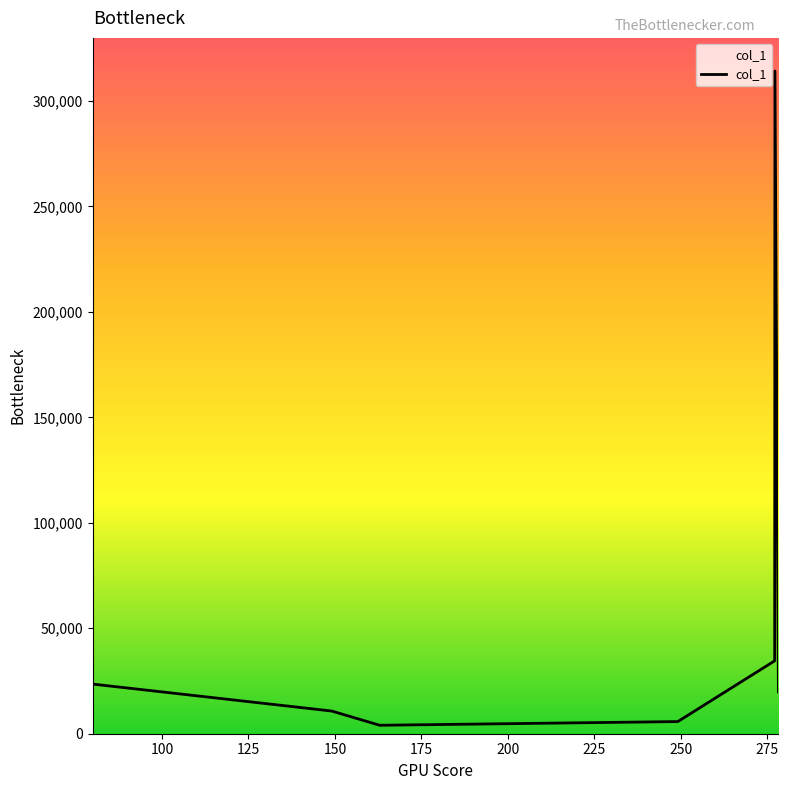

Reading right to left, transcribe all the data shown in this chart.

19811.5	314206.2	34566.2	5760.6	4000.8	10758.1	23538.6